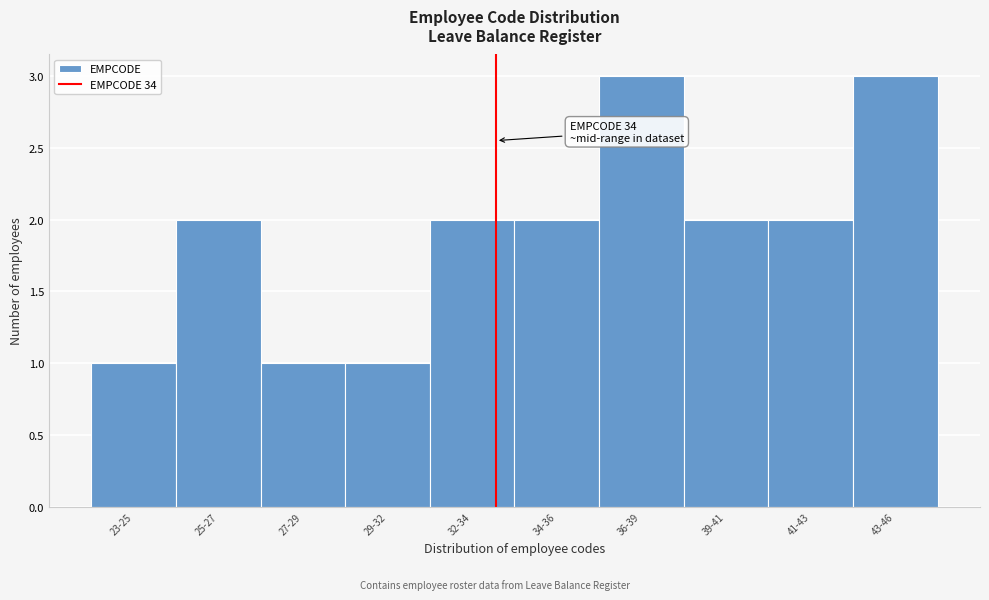

Reading left to right, extract all data points from this chart.

1	2	1	1	2	2	3	2	2	3